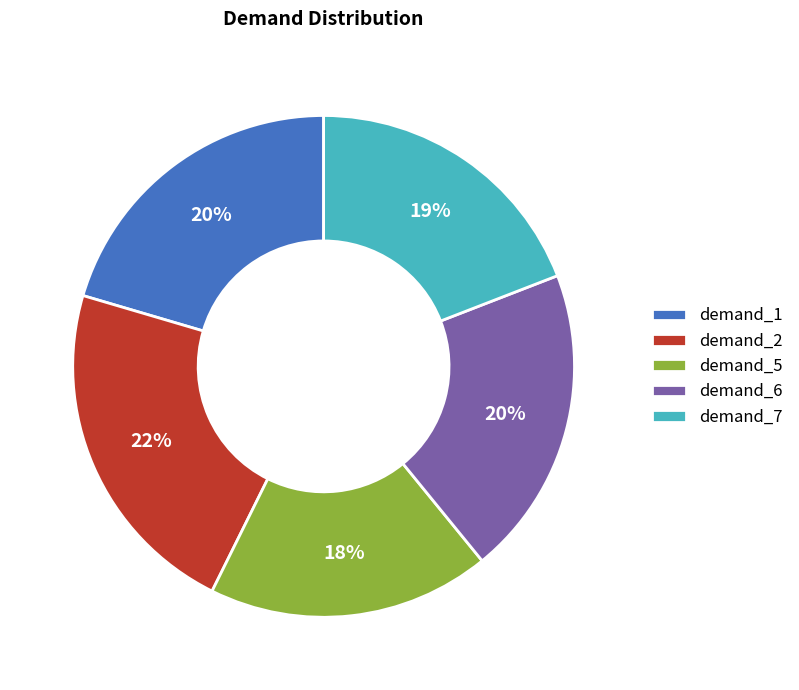

To the nearest percent, what portion does demand_5 represent?

18%